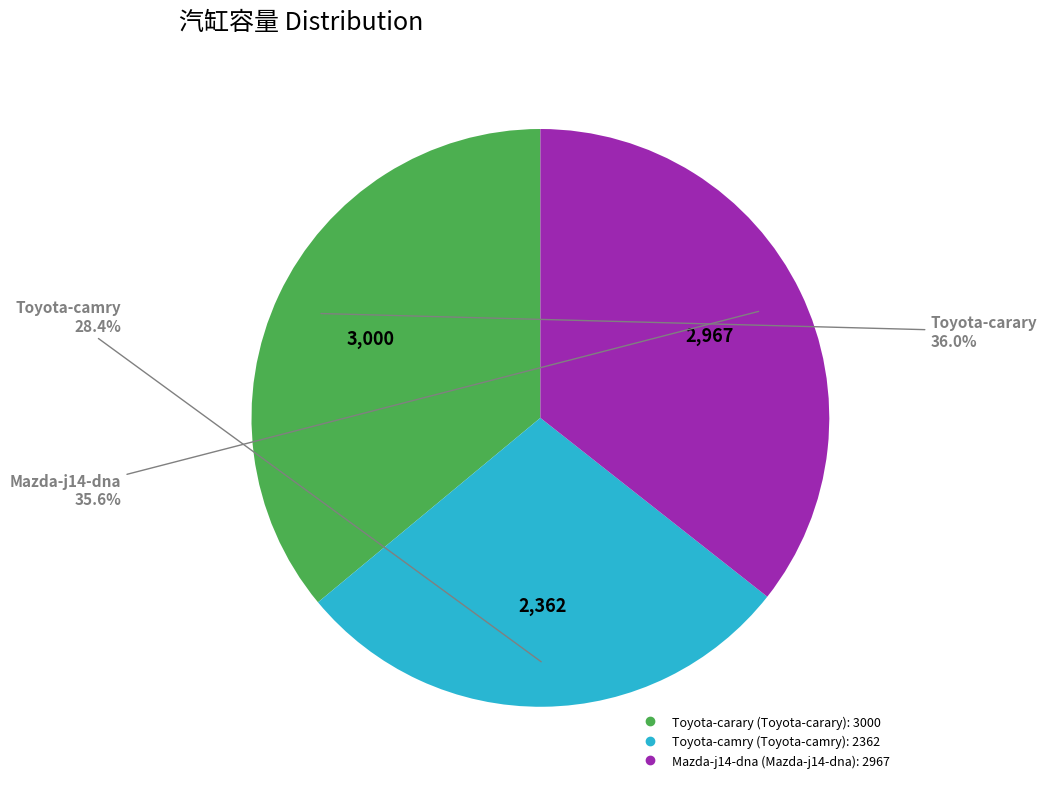

Is there any slice that represents more than half of the pie?

No